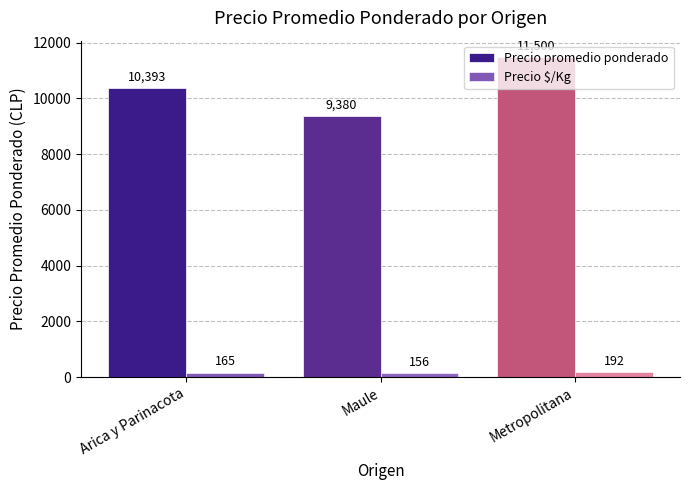

What position from the right is Metropolitana?

1